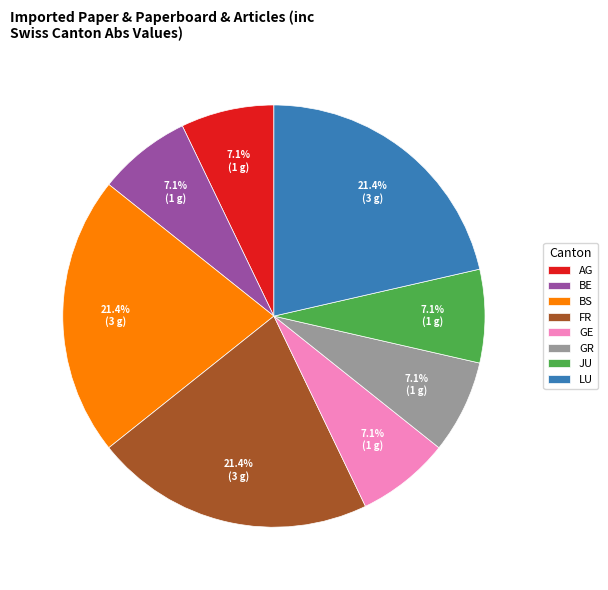

Is the sum of AG and LU greater than half?

No